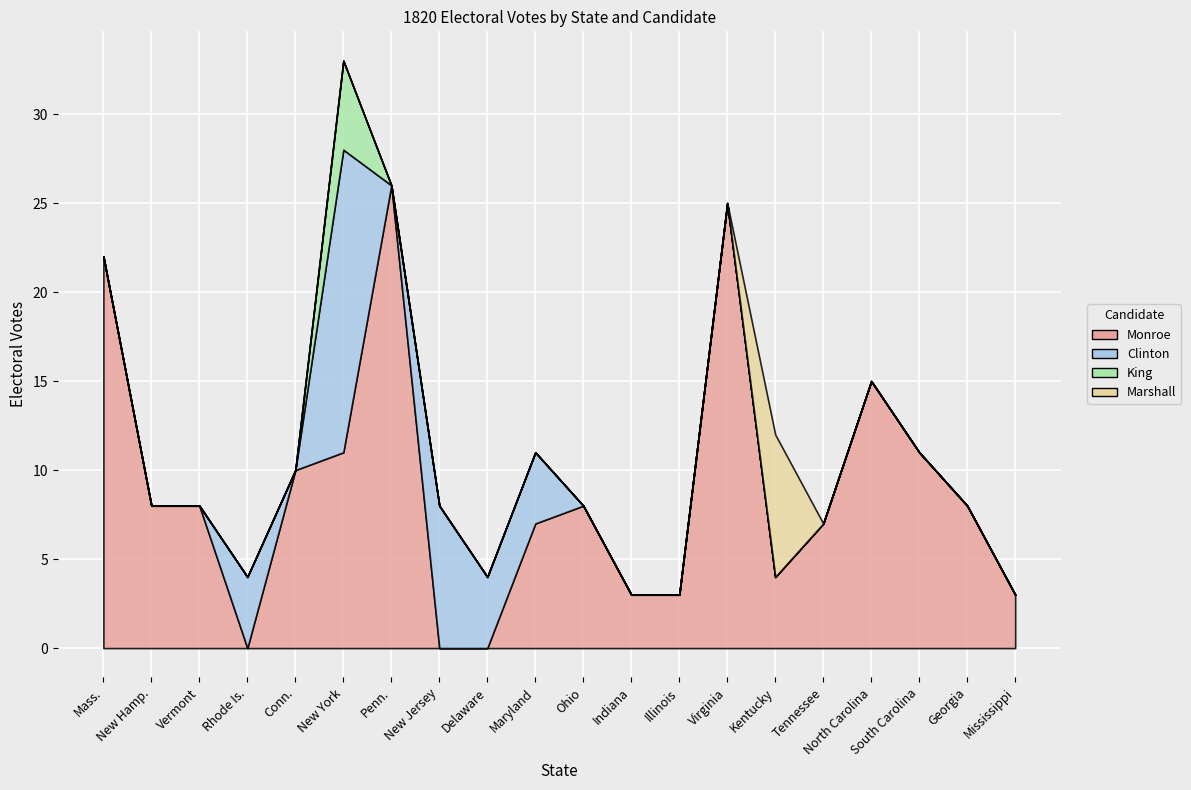

What are all the series names shown in the legend?

Monroe, Clinton, King, Marshall